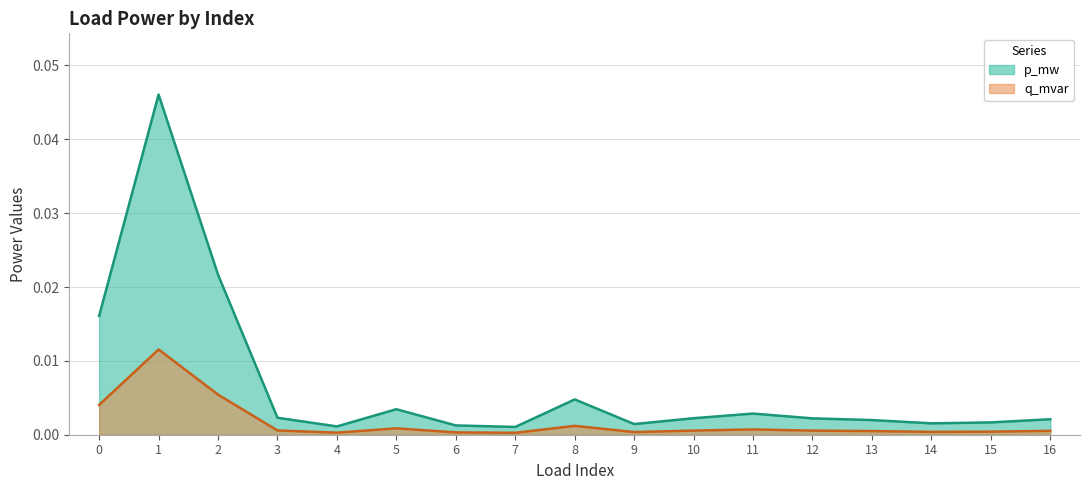

Which series has the largest range (max minus min)?

p_mw